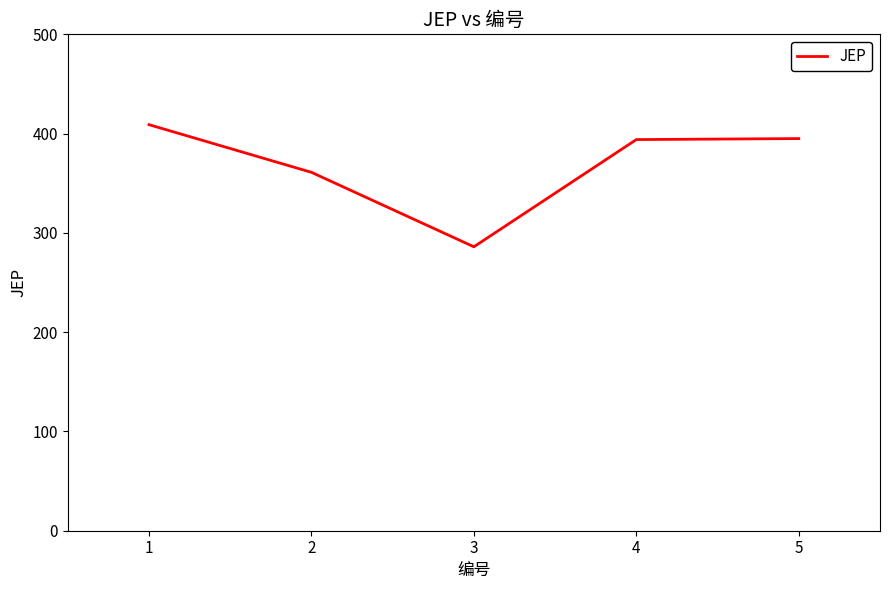

True or false: there are more than 1 points higher than both neighbors.

False